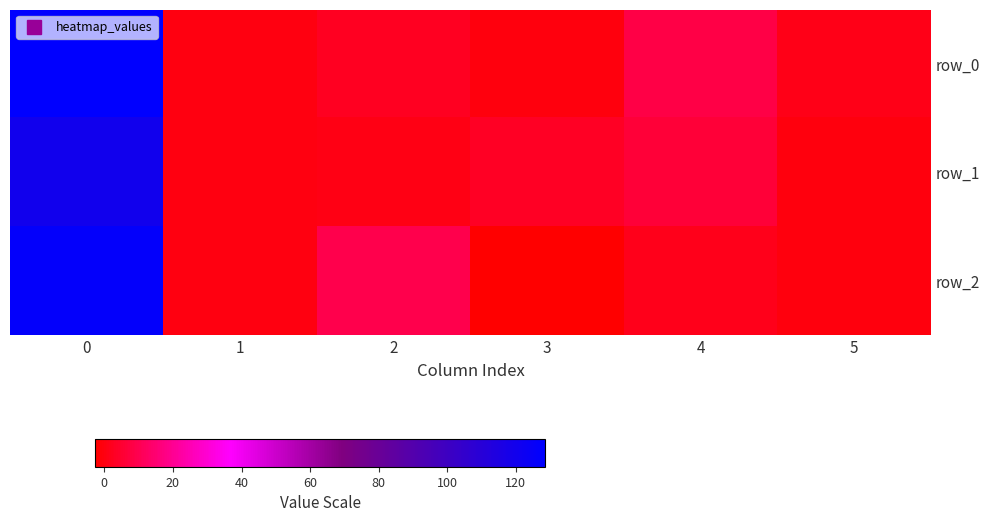

Which category has the lowest value across all series?

3